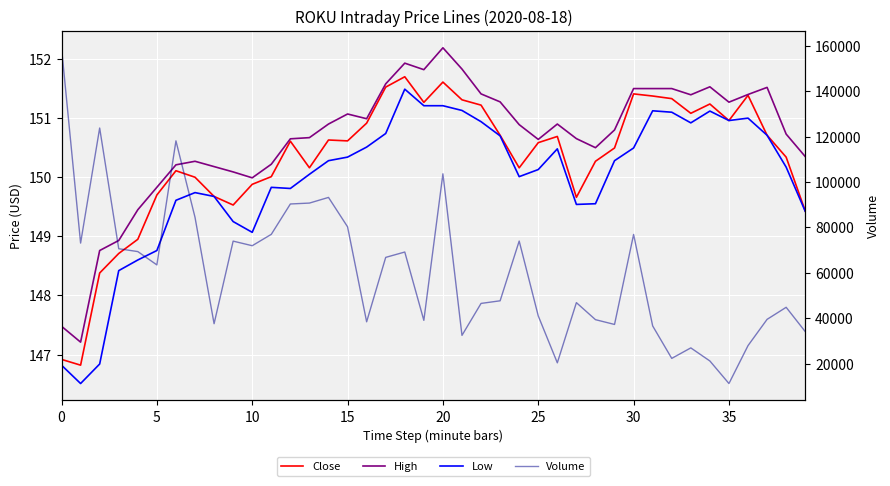

In Low, how many points are higher than both neighbors (excluding endpoints)?

7